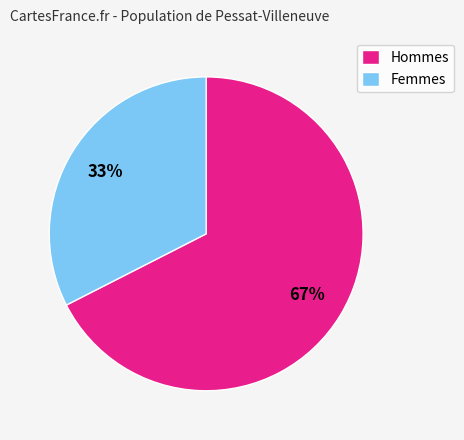

What is the majority slice?

Hommes